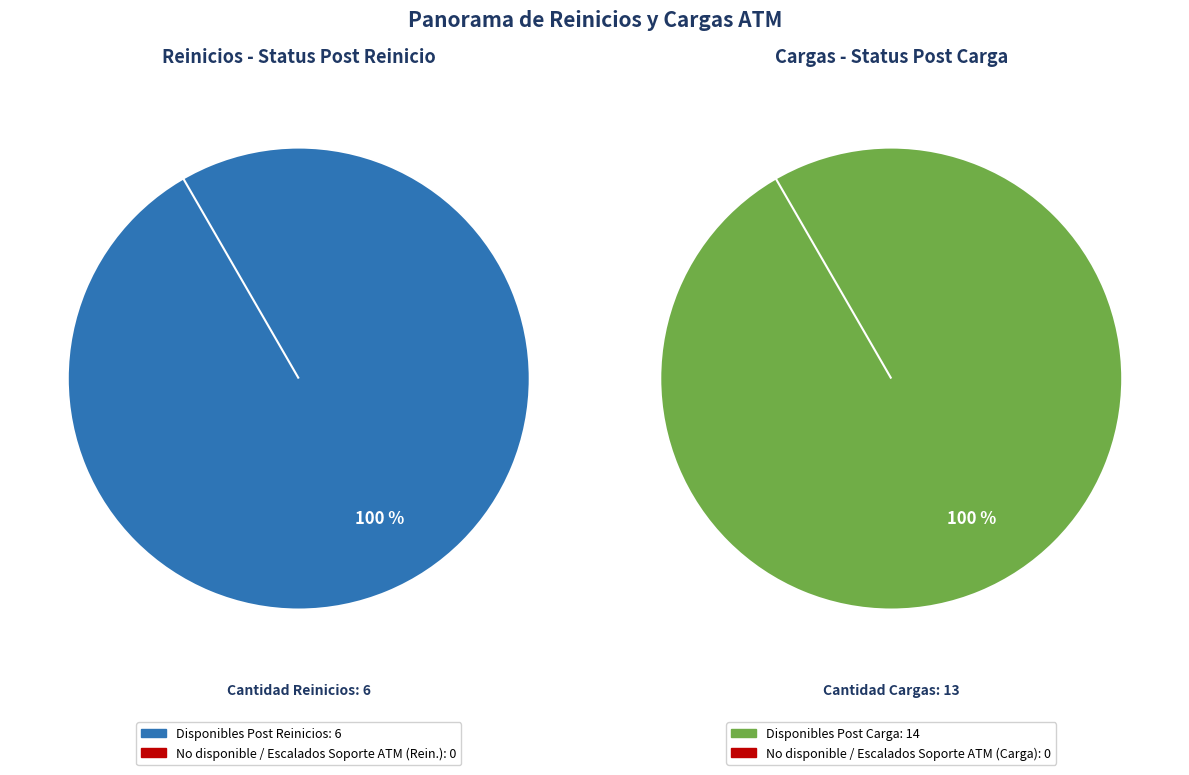

Which has a higher value, No disponible / Escalados (Cargas) or No disponible / Escalados (Reinicios)?

No disponible / Escalados (Cargas)